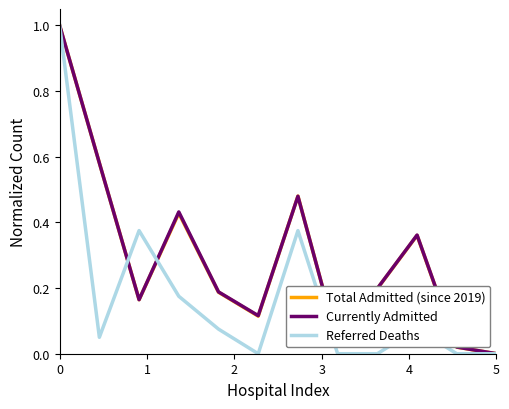

What is the greatest value displayed?

1.0